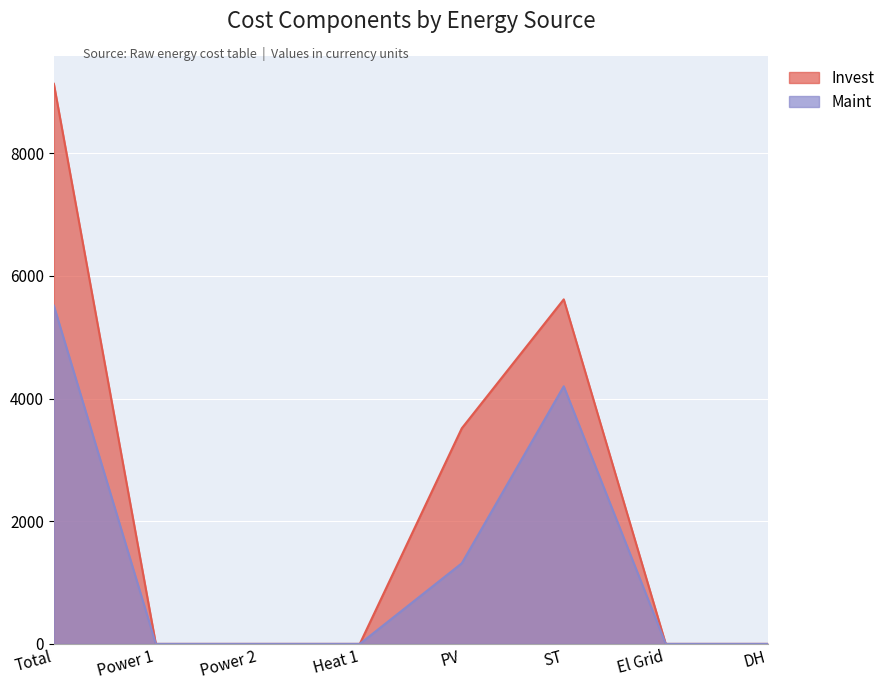

How many lines are shown in the chart?

2